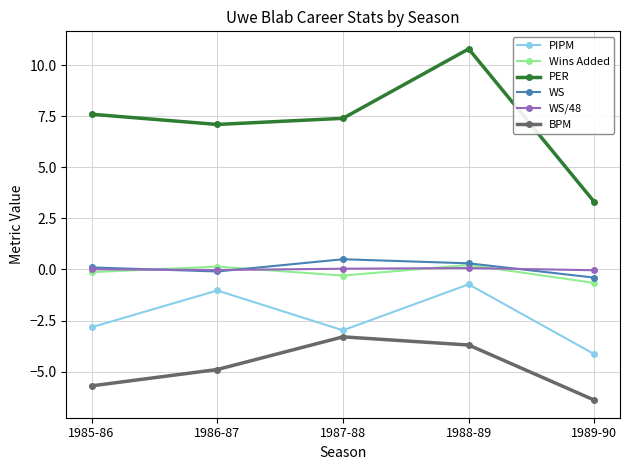

Which series has the largest range (max minus min)?

PER